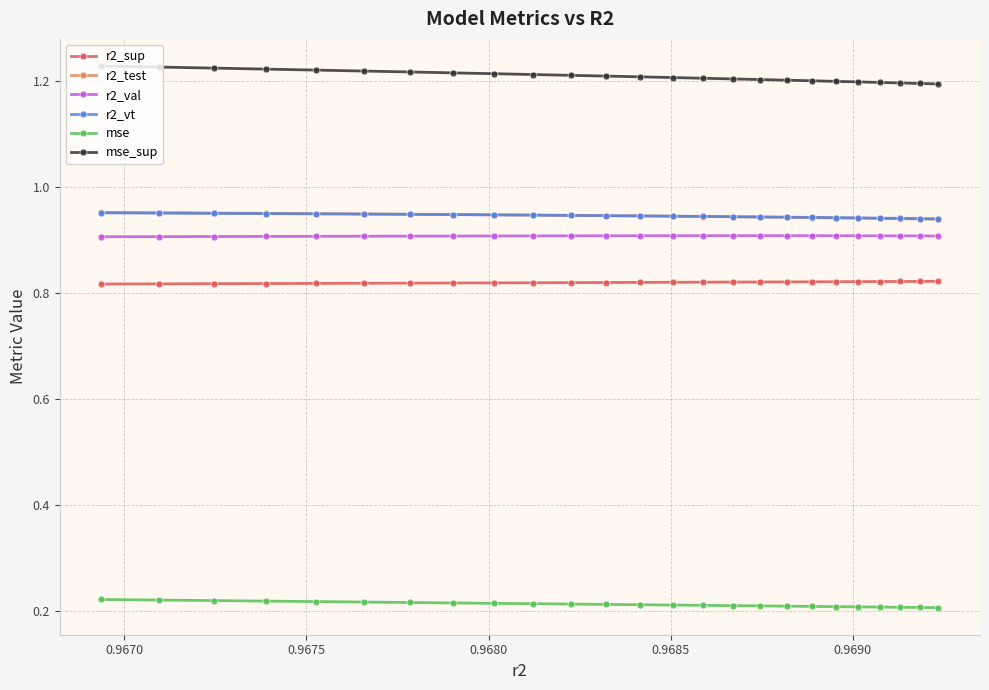

Count the r2_vt values in the range 0 to 1.

25